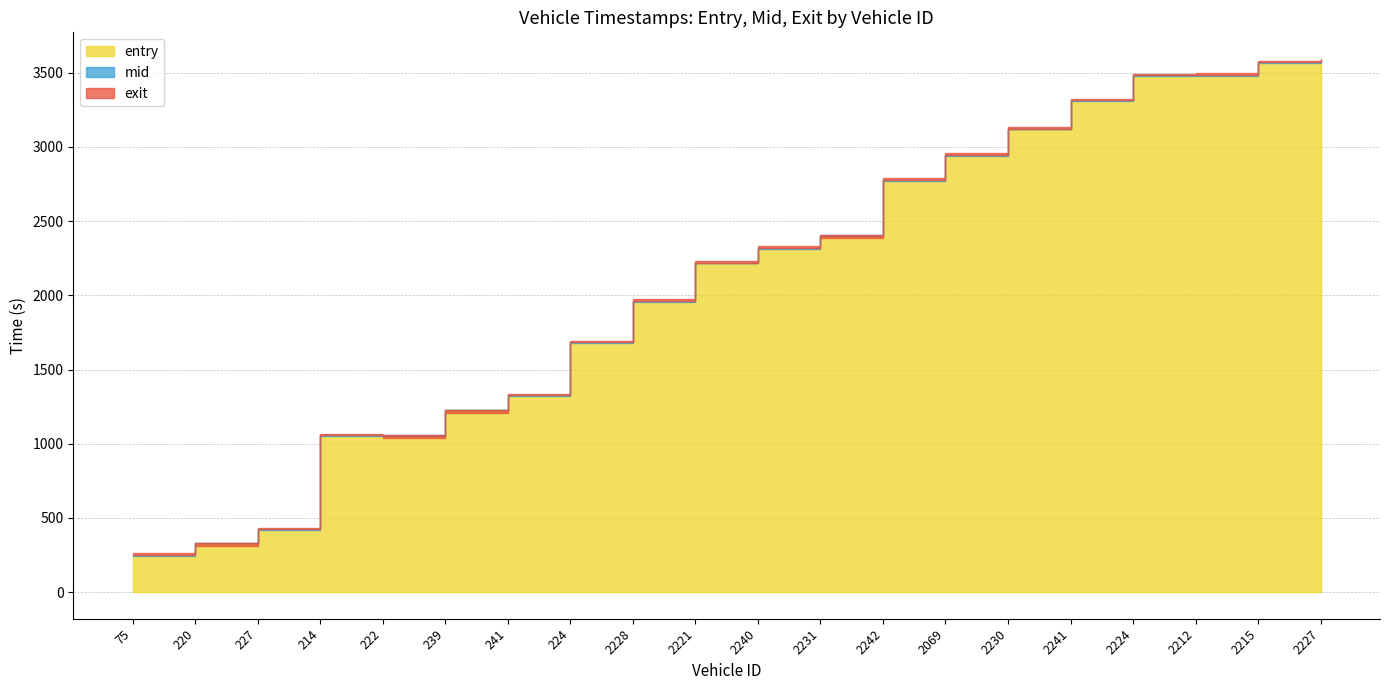

At how many categories does at least one series exceed 837?

17